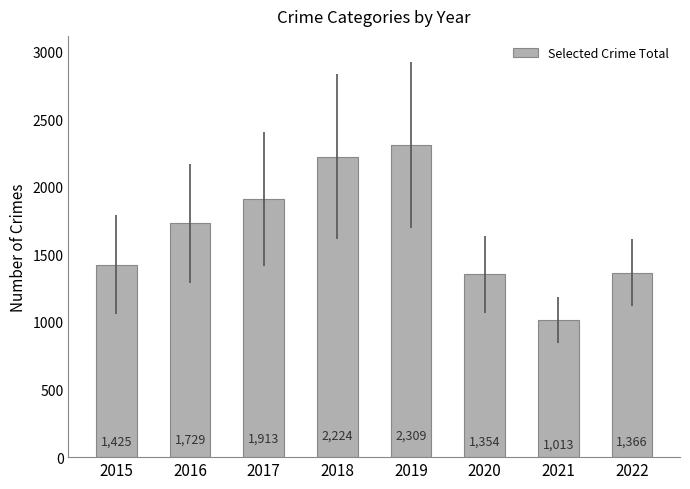

What is the maximum value shown in the chart?

2309